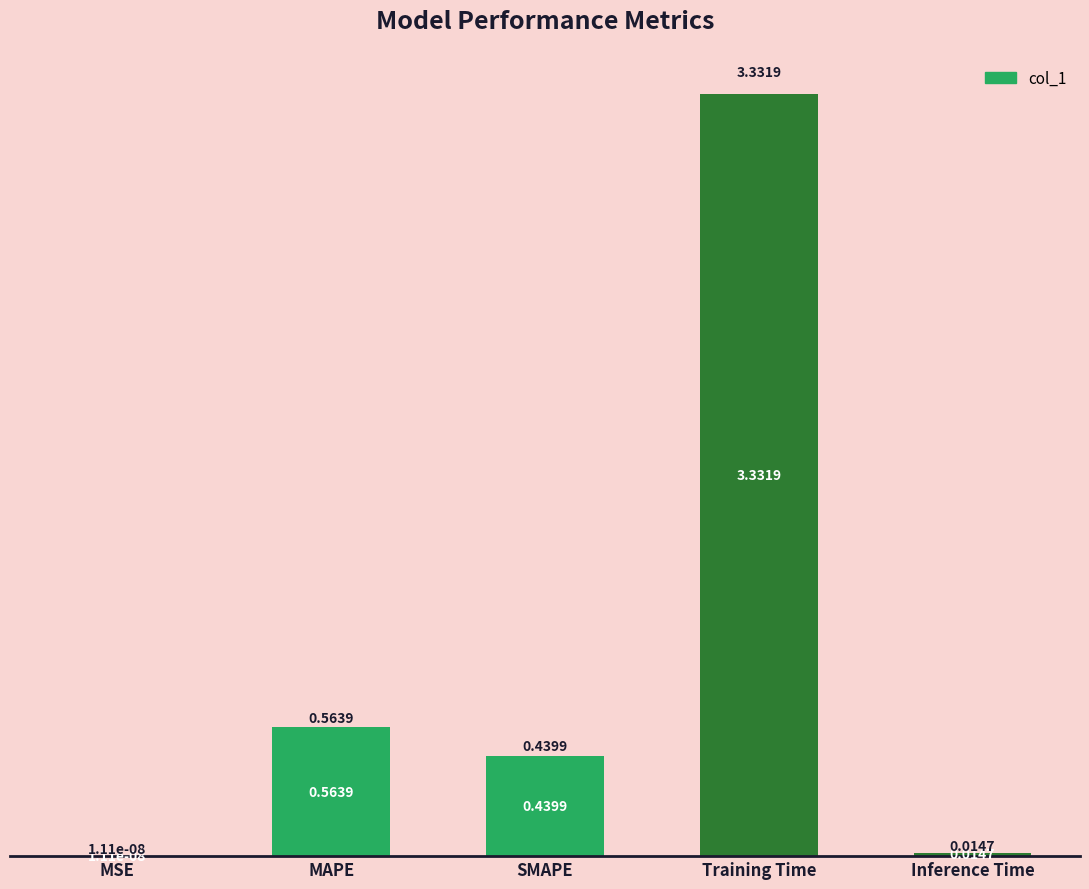

How many series are shown in this chart?

1